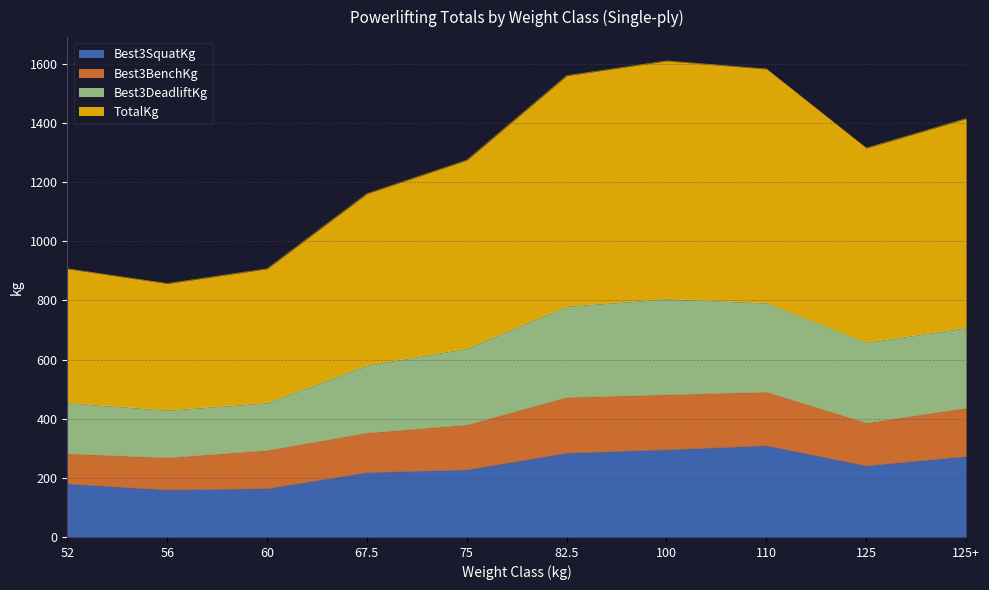

What is the value of the Best3SquatKg point at the 8th from the left?

308.4